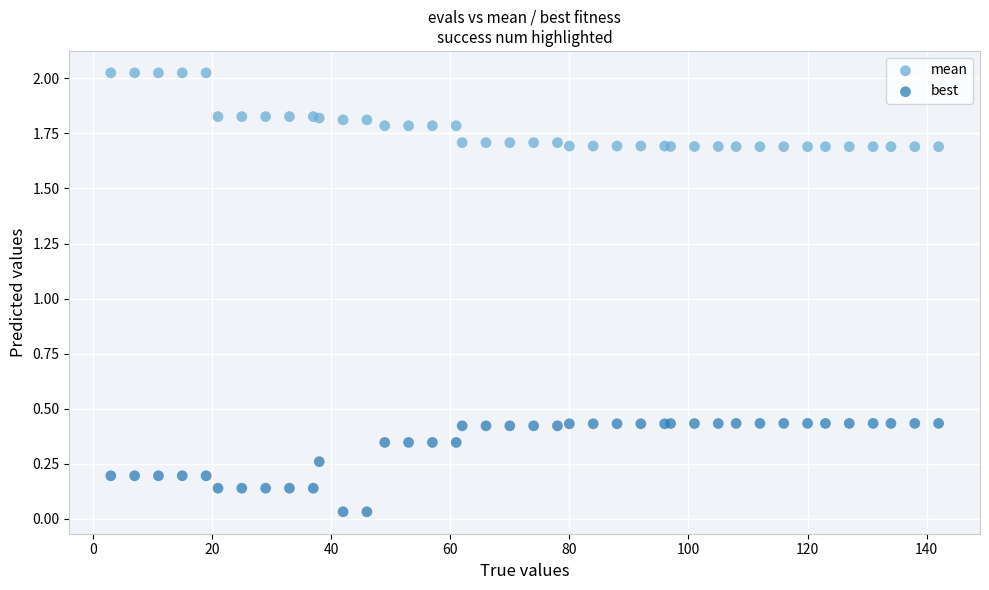

Which series contains the highest Y value?

mean